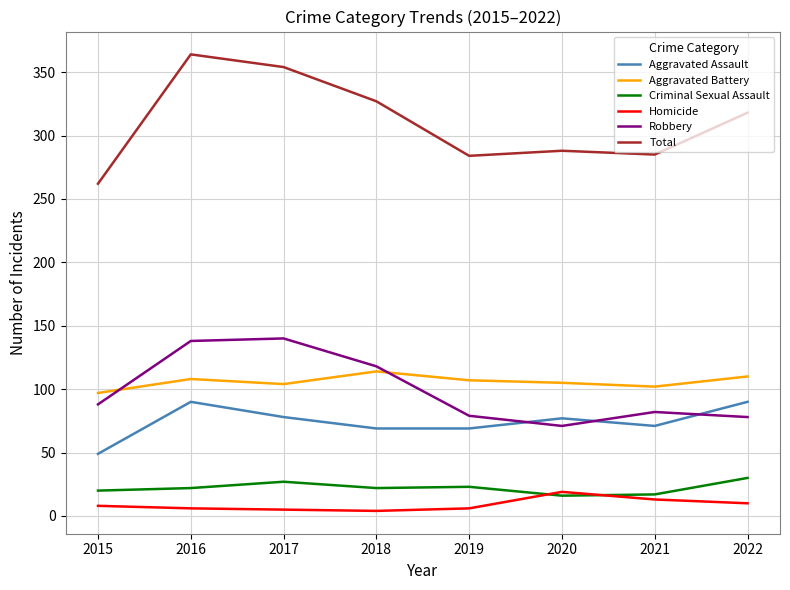

True or false: Robbery and Total intersect in this chart.

False